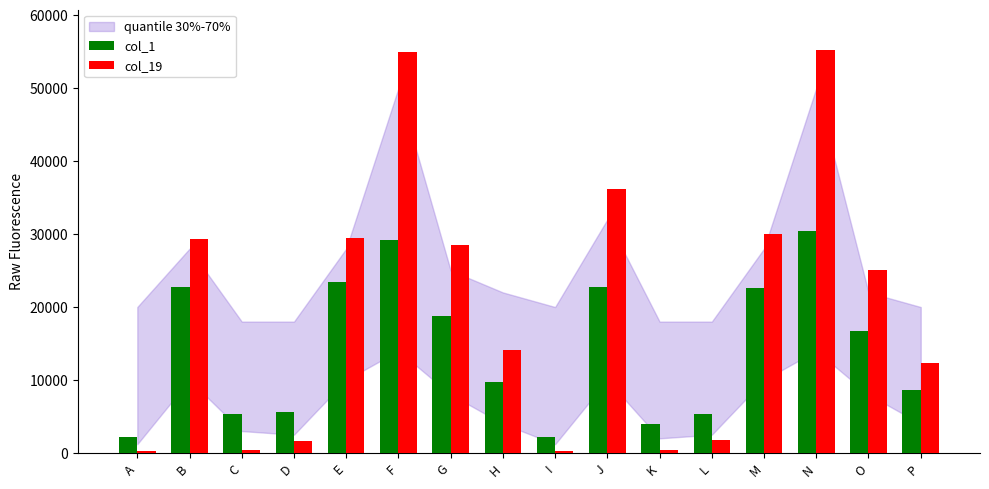

The value of col_1 at K is 1970. True or false?

False